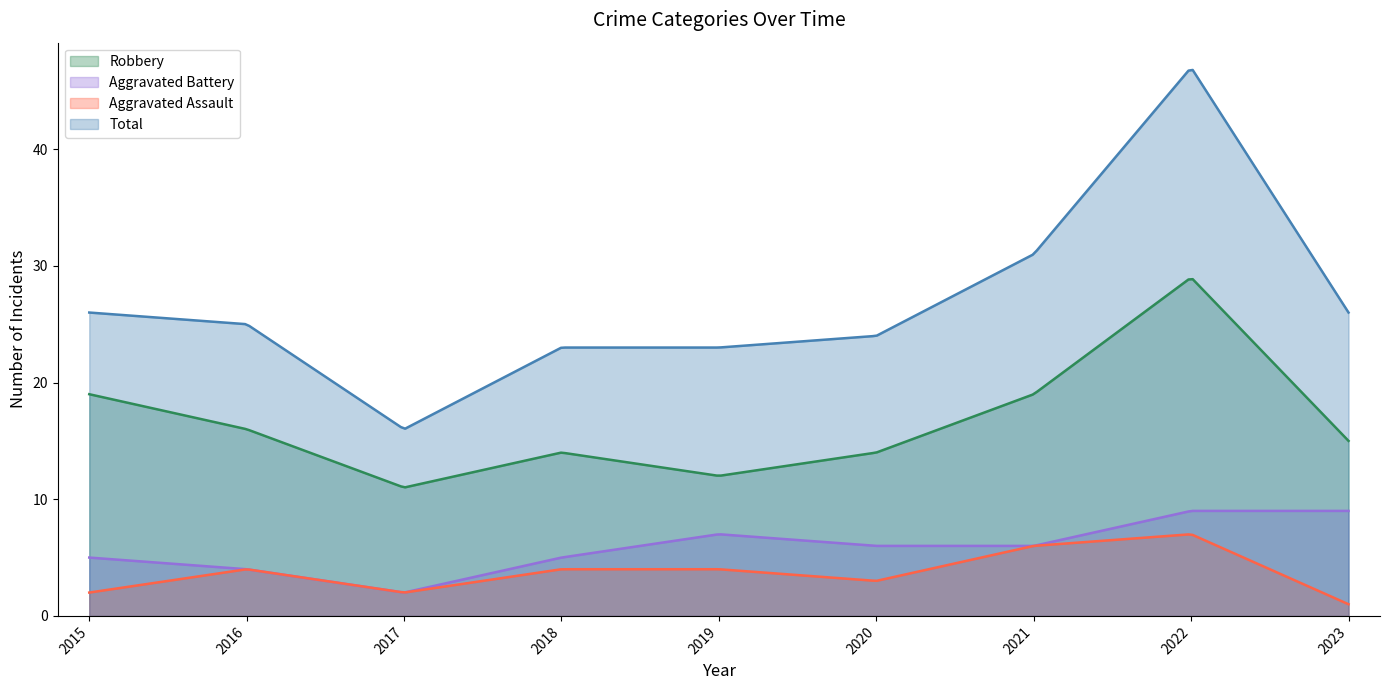

In Robbery, how many points are higher than both neighbors (excluding endpoints)?

2